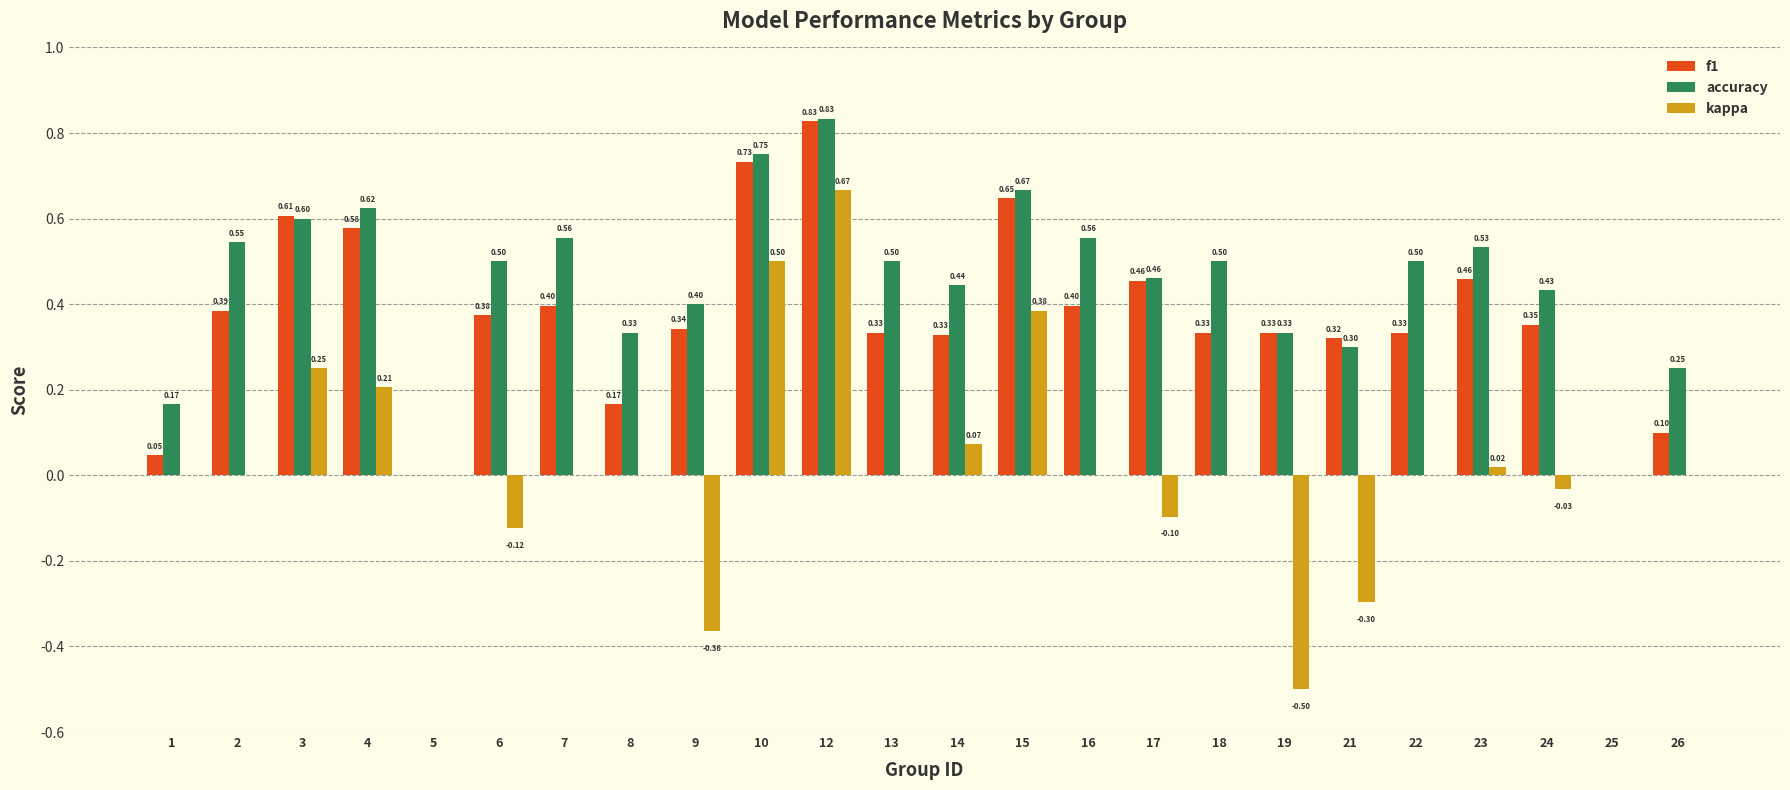

Between 5 and 6, which series saw the biggest shift?

accuracy